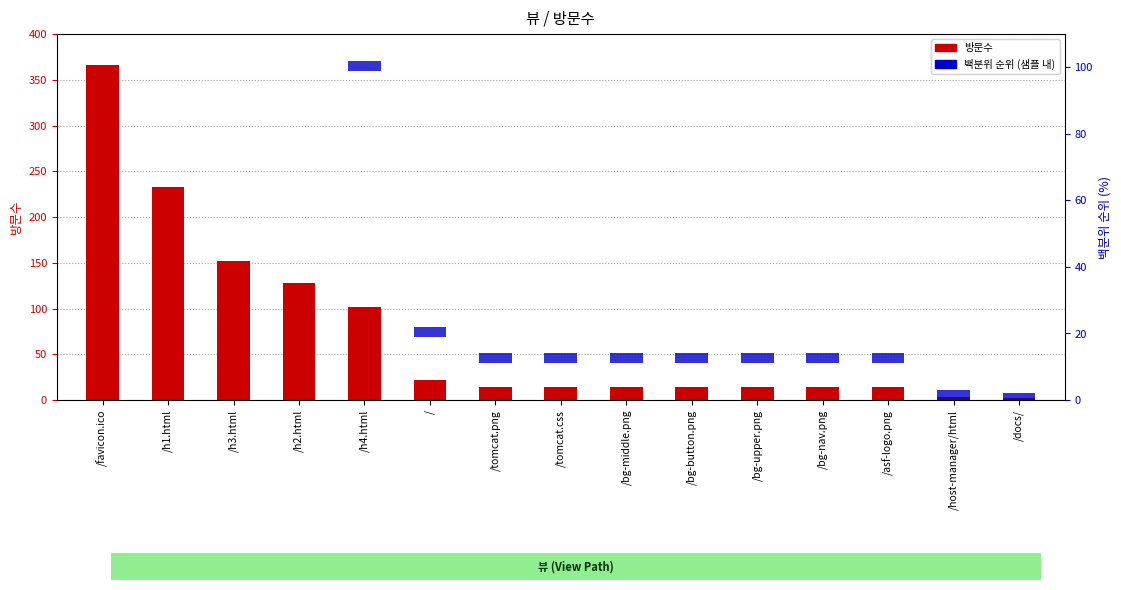

Which series has the largest range (max minus min)?

방문수